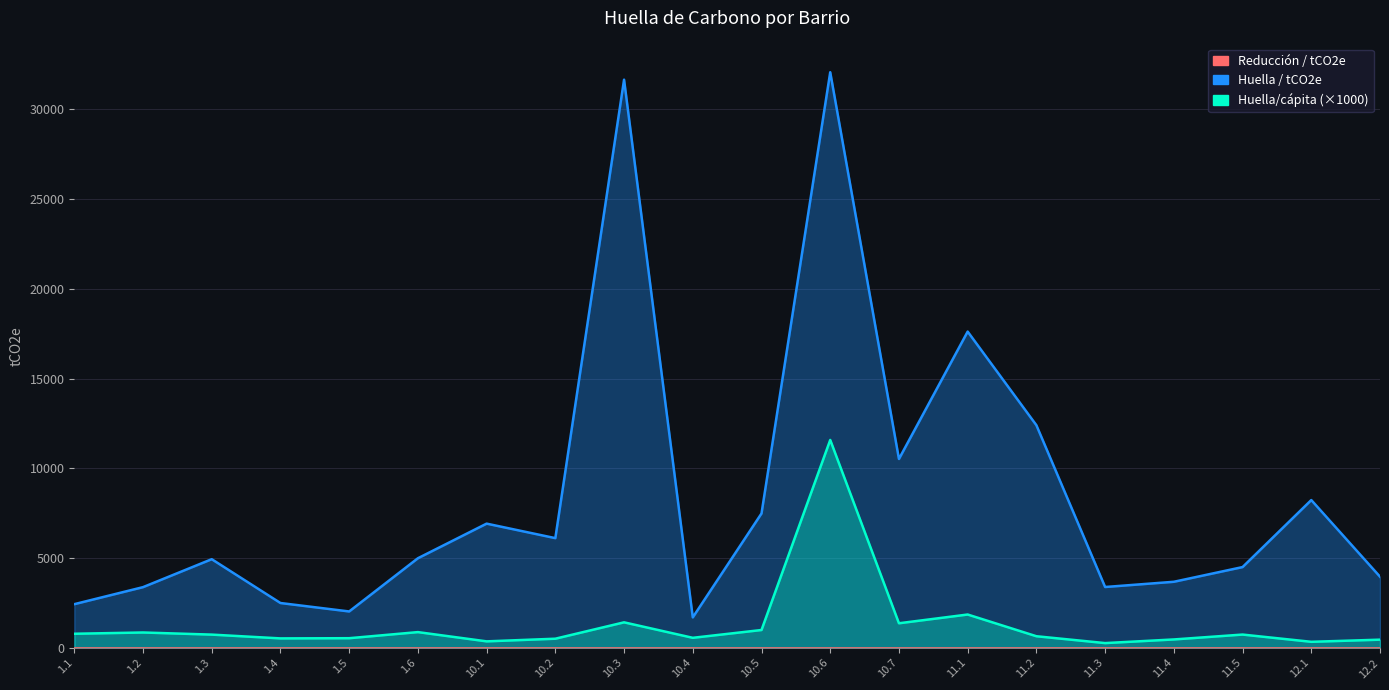

What is the maximum value shown in the chart?

32073.6